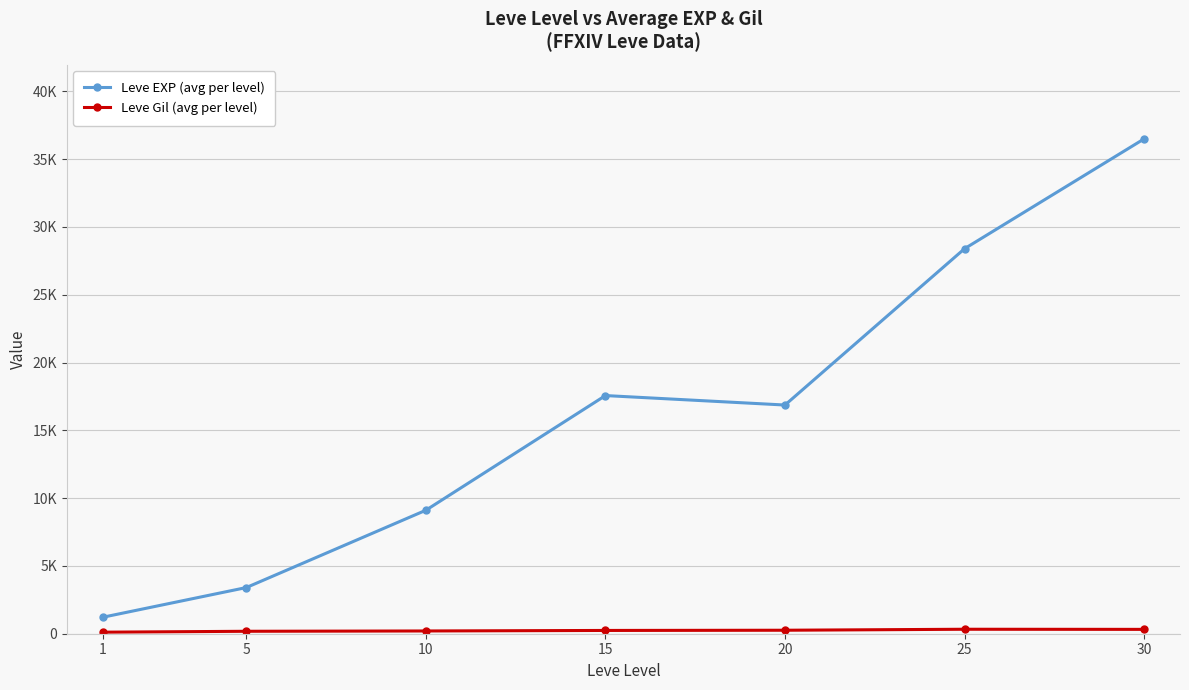

What is the sum of the Leve EXP (avg per level) values at 20 and 25?

45258.3